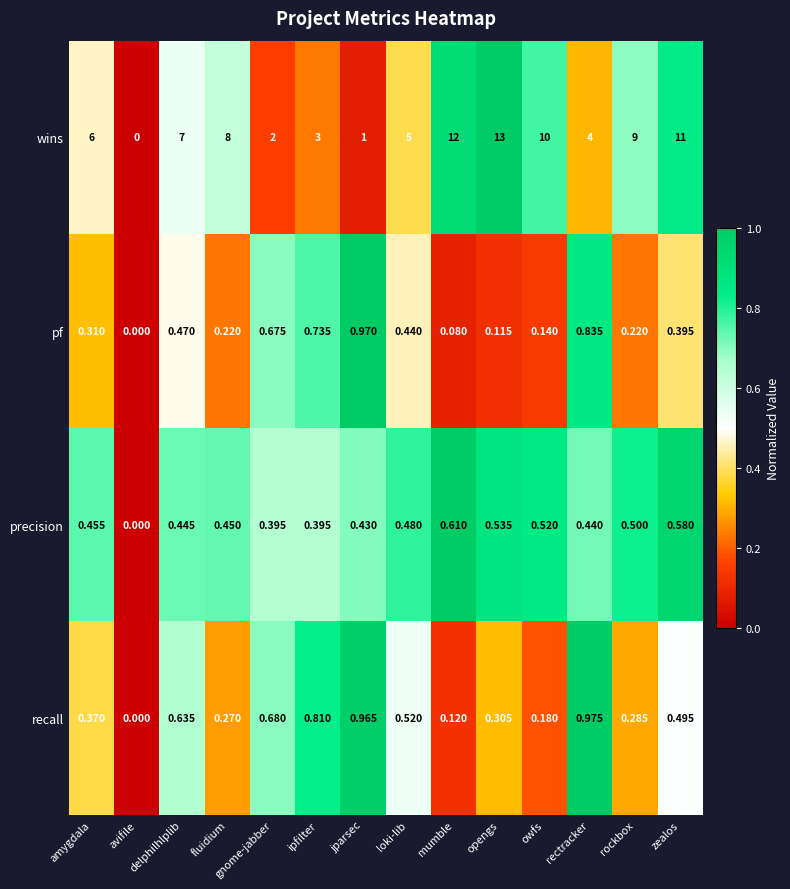

Which series has the widest spread of values?

wins